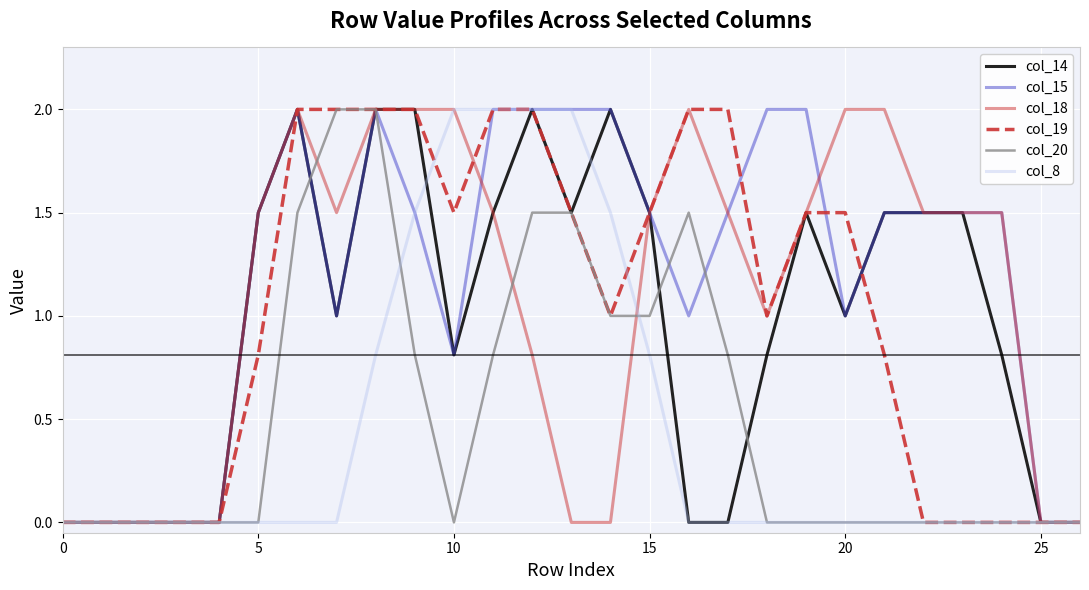

What is the highest value of the col_19 series?

2.0